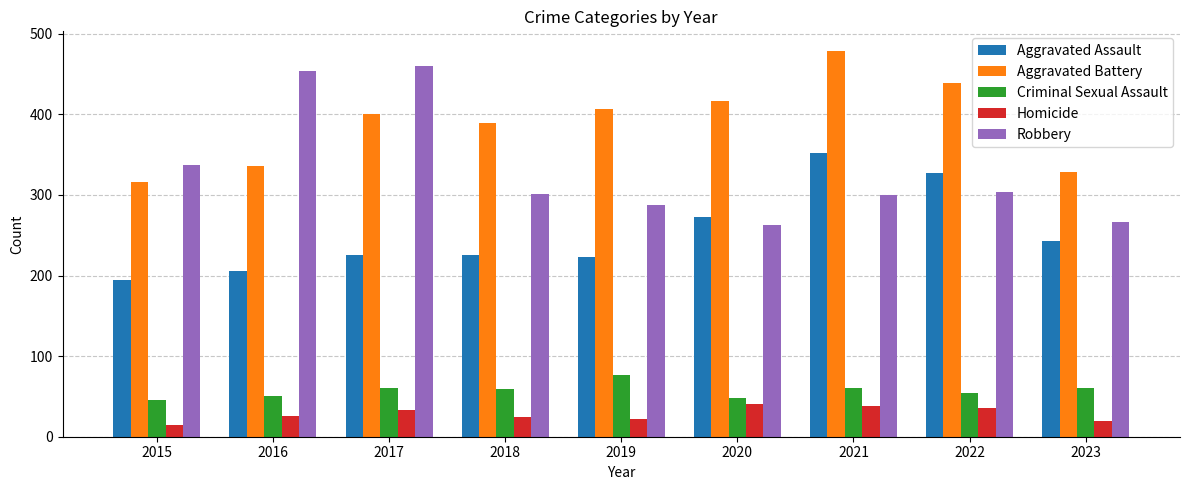

Read the Aggravated Battery value at 2019, to the nearest 10.

410